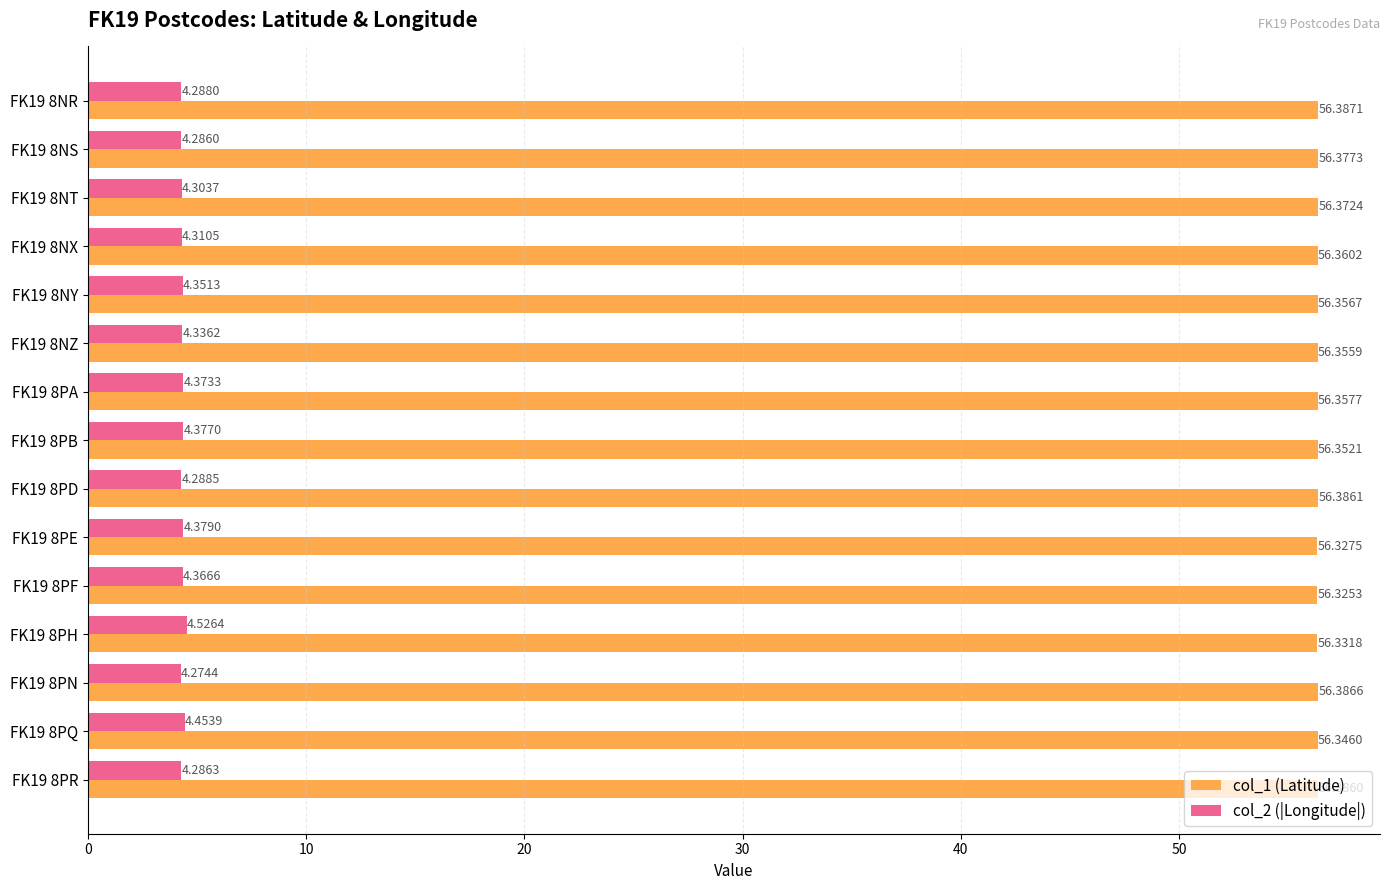

What is the difference between the second highest and minimum values in the col_1 (Latitude) series?

0.1